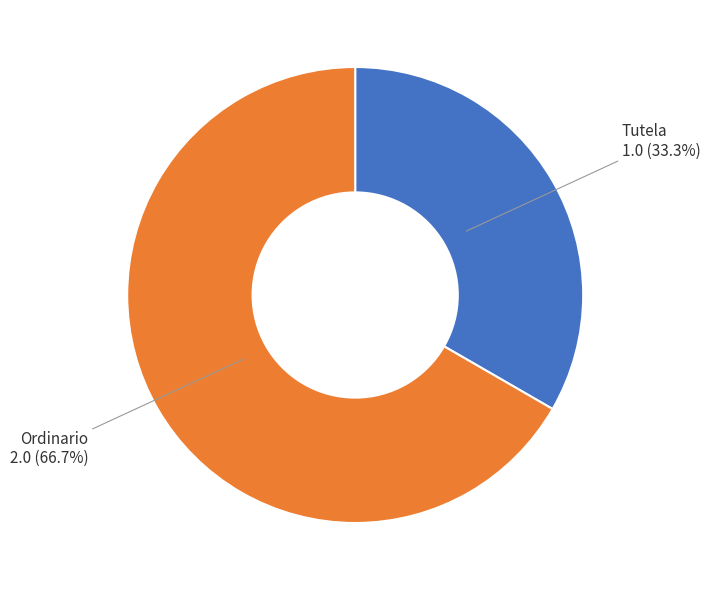

Combined, do Tutela and Ordinario account for over 50%?

Yes